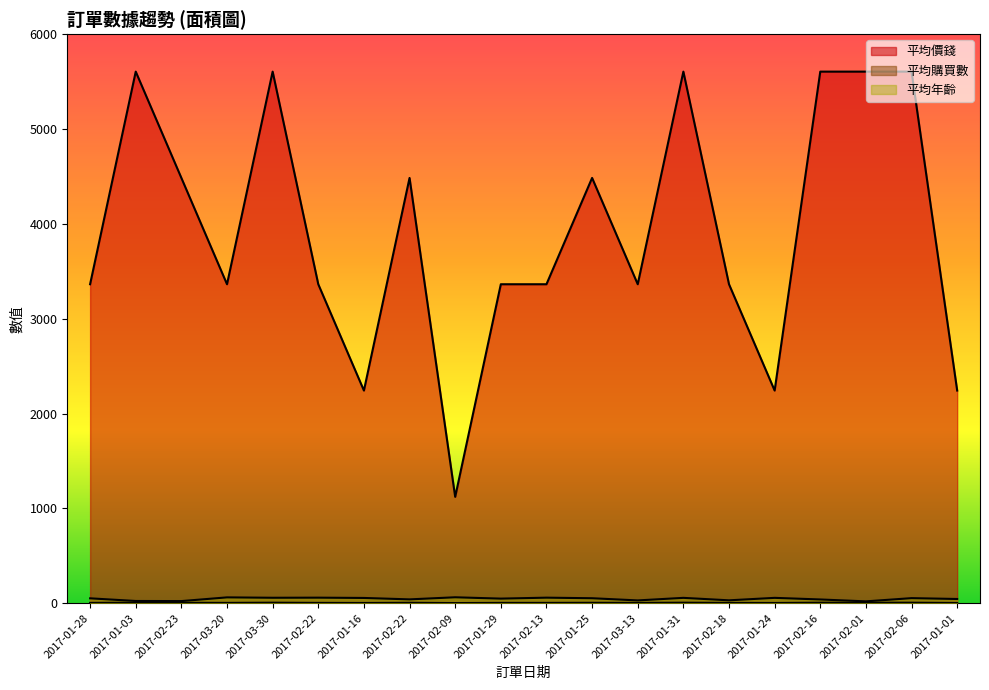

Is it true that 平均購買數 equals 5 at 2017-01-31?

True